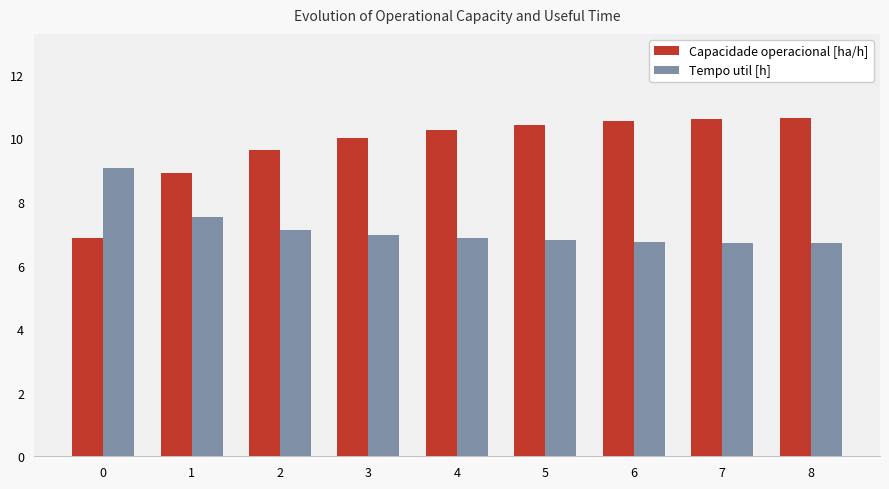

What is the difference between the Tempo util [h] values at 6 and 2?

0.4